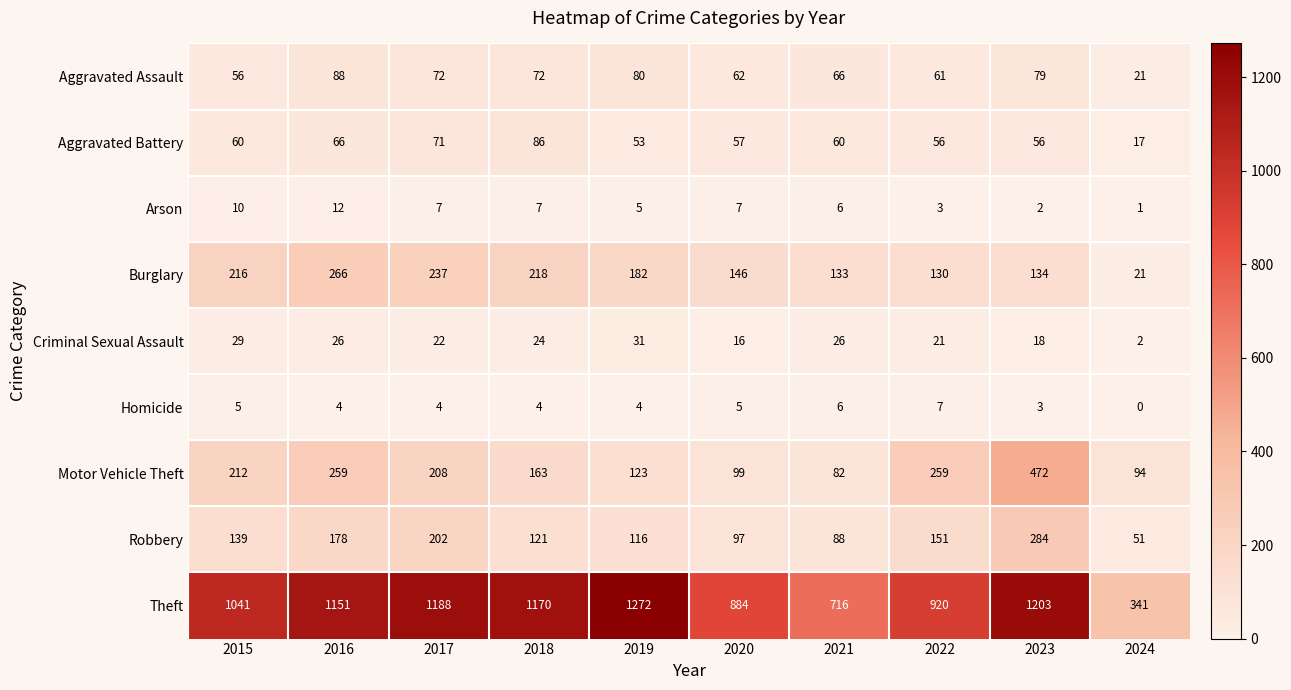

At 2019, list the series in order from smallest to largest.

Homicide, Arson, Criminal Sexual Assault, Aggravated Battery, Aggravated Assault, Robbery, Motor Vehicle Theft, Burglary, Theft